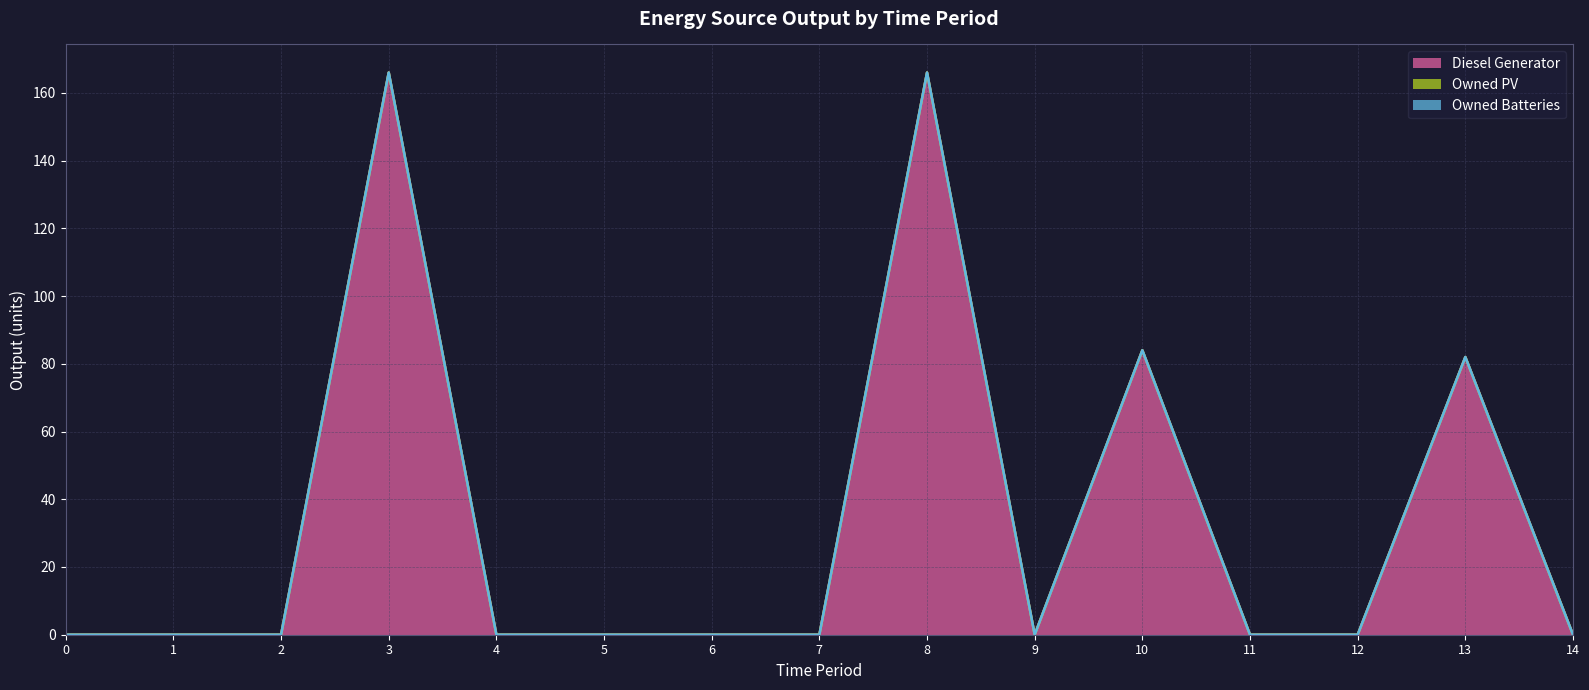

Between 3 and 4, which series saw the biggest shift?

Diesel Generator